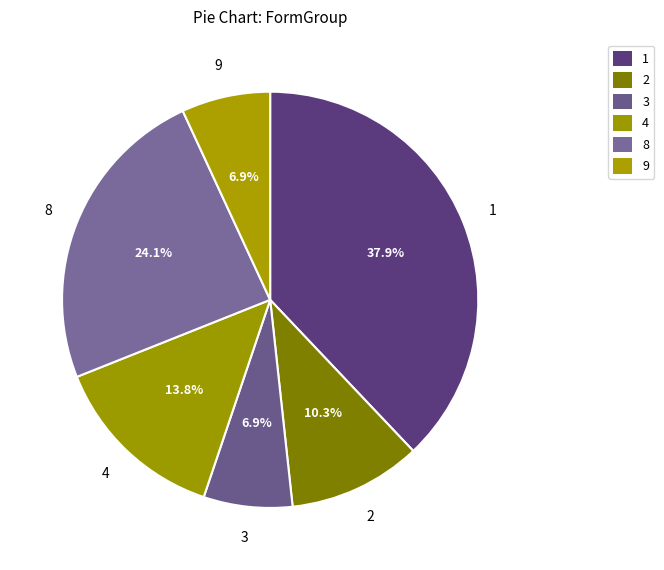

Count the number of slices in the pie.

6